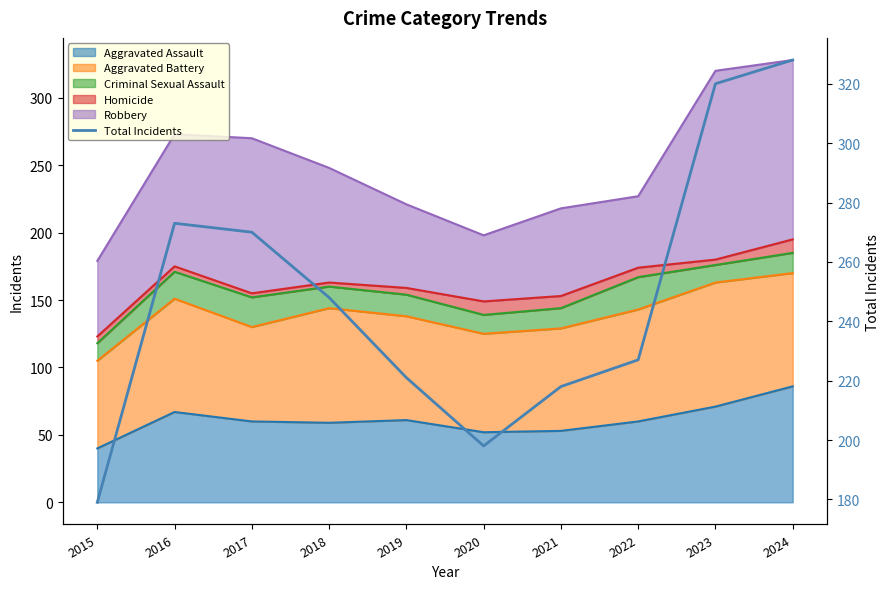

Rank the categories by value from highest to lowest.

2024, 2023, 2016, 2017, 2018, 2022, 2019, 2021, 2020, 2015